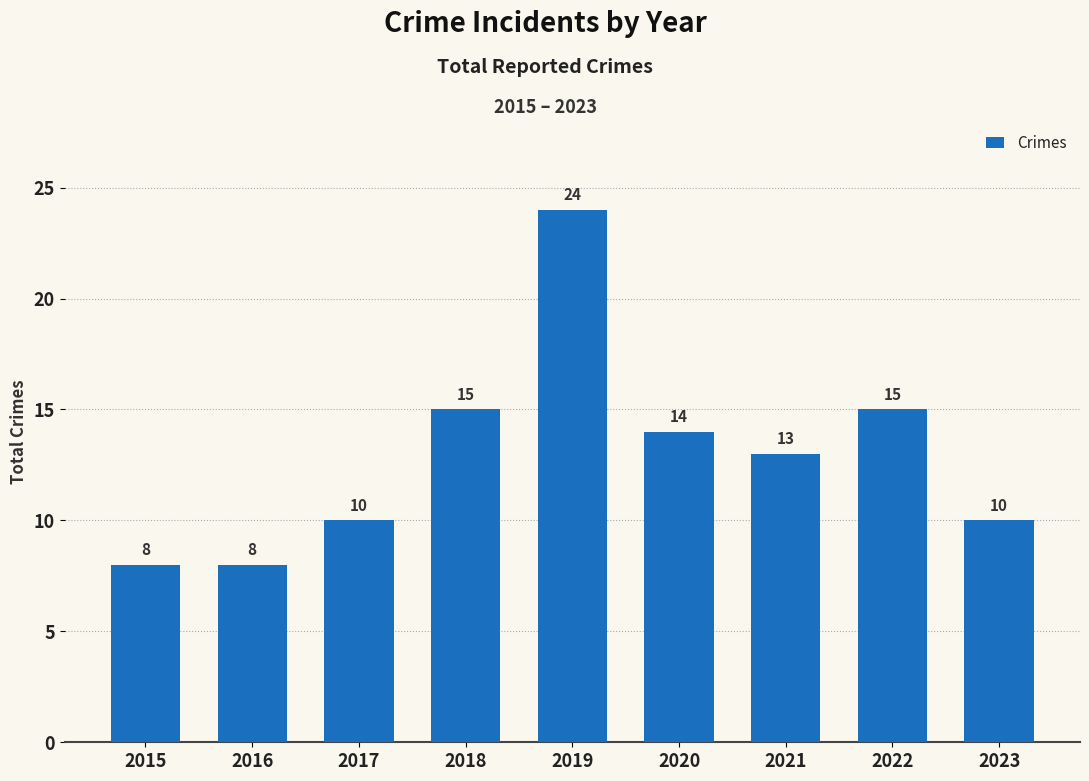

What value does the data have at 2023?

10